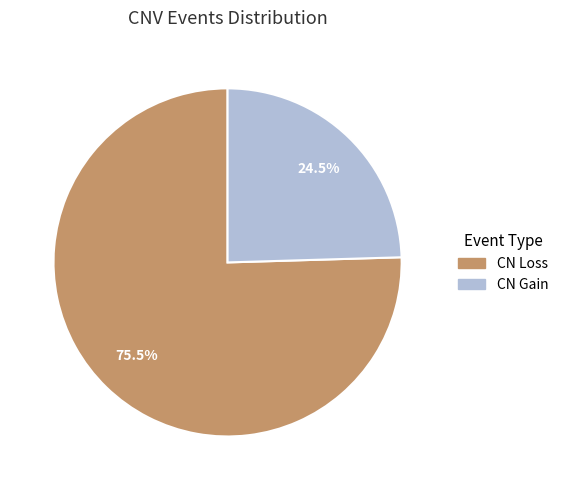

What is the majority slice?

CN Loss